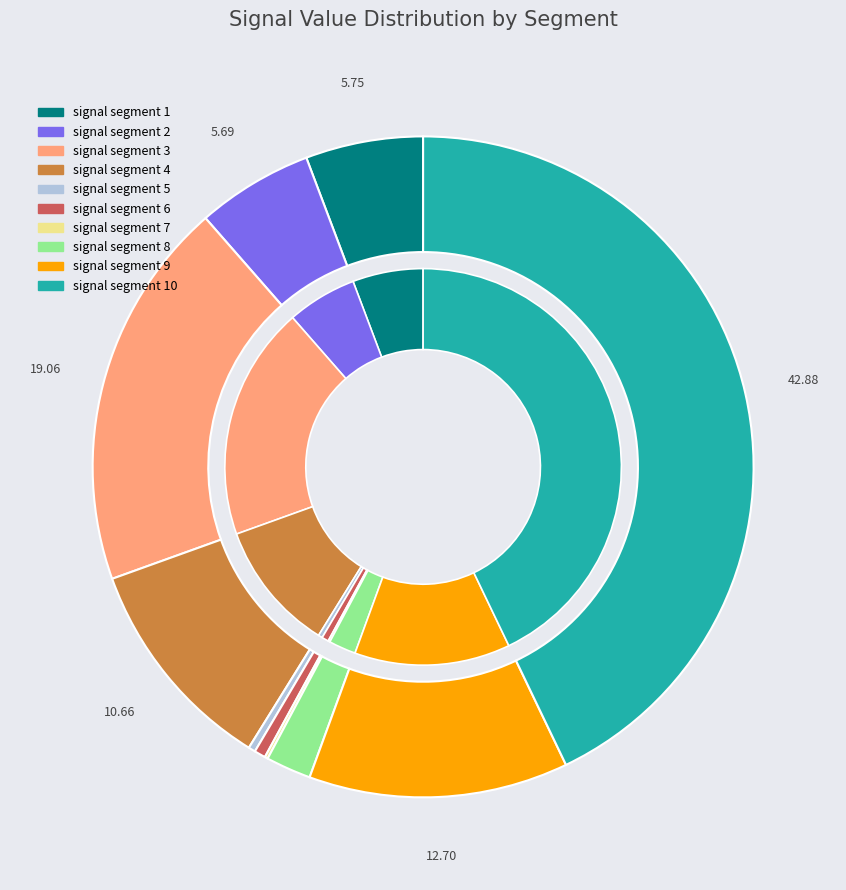

Is the sum of signal segment 5 and signal segment 7 greater than half?

No